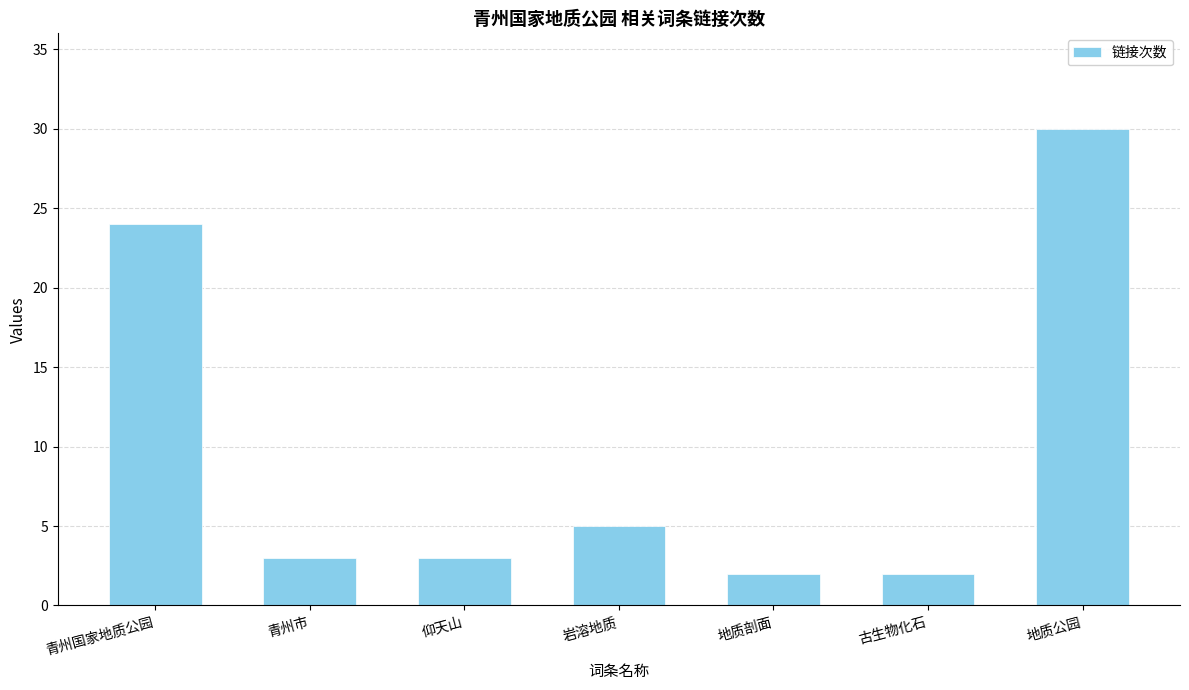

Reading left to right, what are all the values shown in this chart?

青州国家地质公园=24	青州市=3	仰天山=3	岩溶地质=5	地质剖面=2	古生物化石=2	地质公园=30